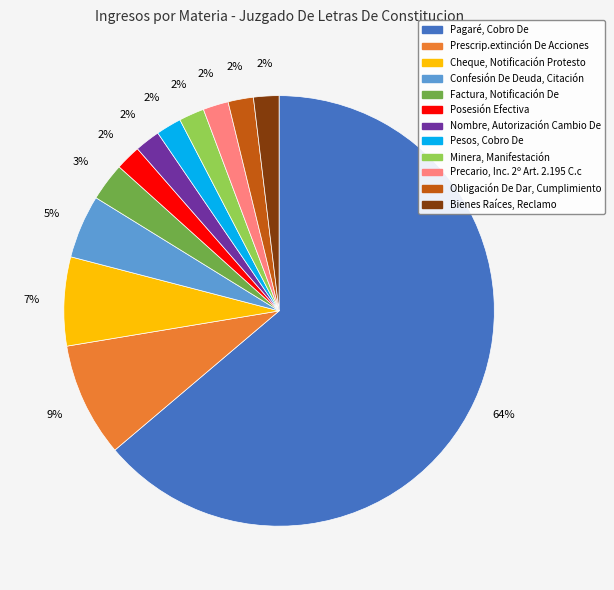

To the nearest percent, what is the combined percentage of Posesión Efectiva and Nombre, Autorización Cambio De?

4%